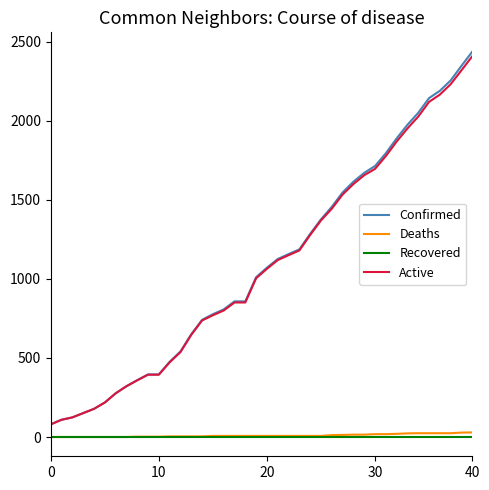

Which series has the widest spread of values?

Confirmed